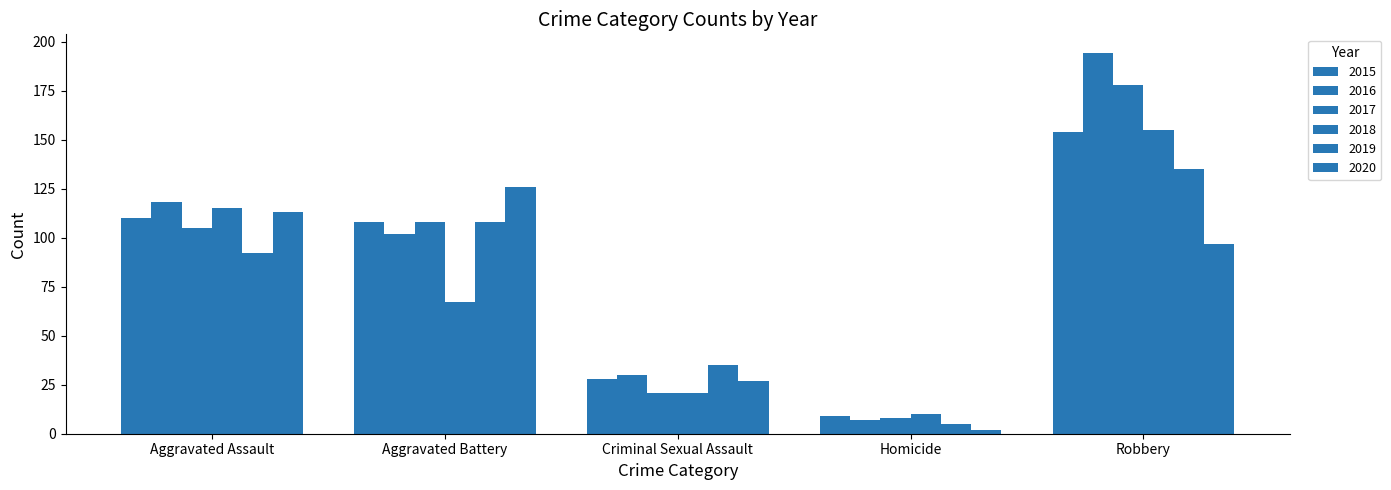

What is the sum of all 2016 values?

451